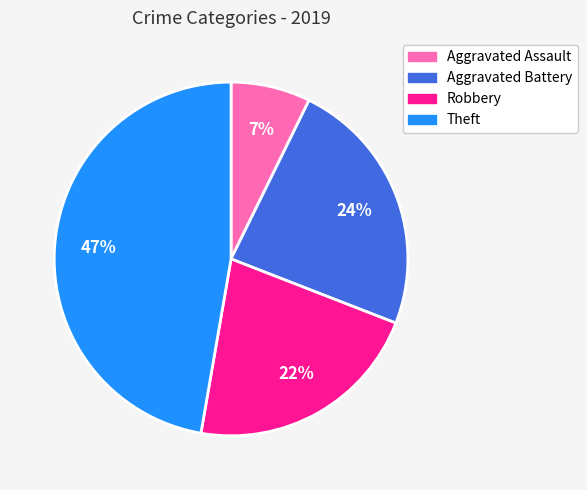

Is it true that Robbery is 22% of the pie?

True